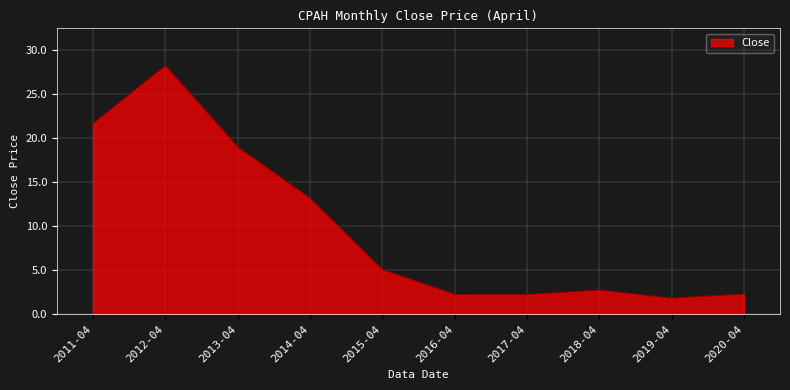

Approximately how many times larger is the value at 2016-04 compared to 2018-04?

0.8